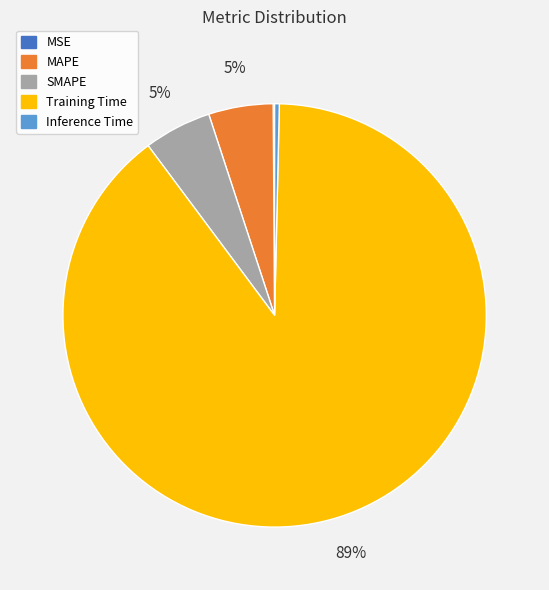

Which slice is the largest?

Training Time